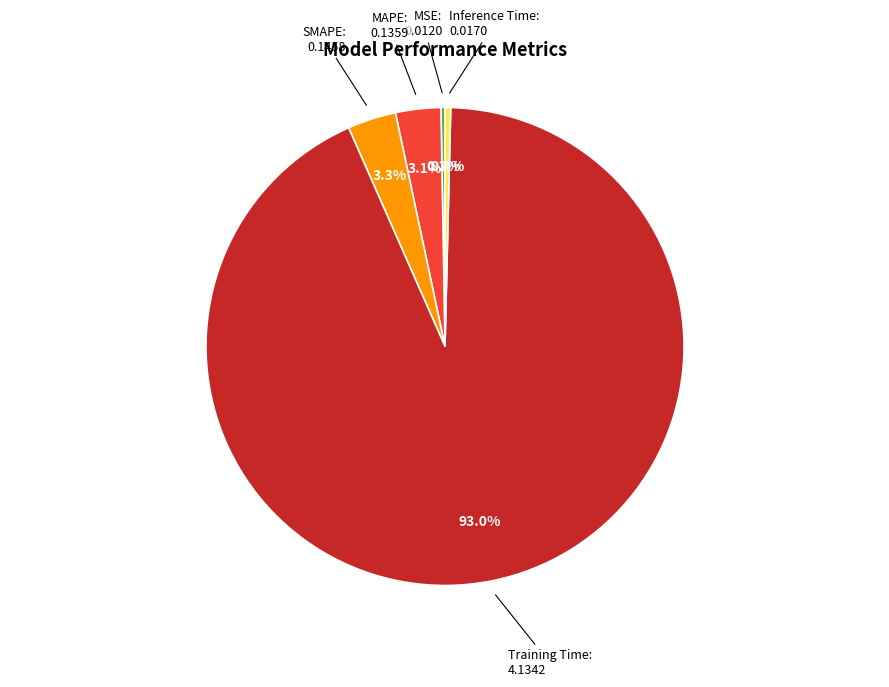

Does any single category account for the majority?

Yes